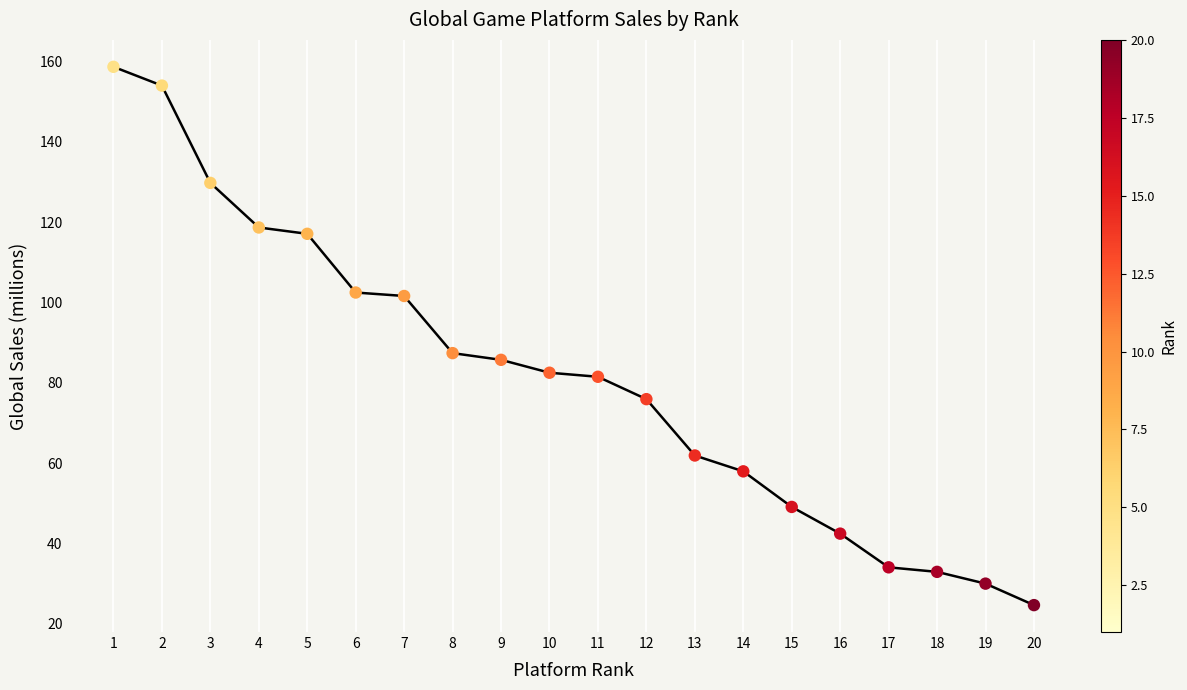

What is the change in value from 12 to 20?

-51.3